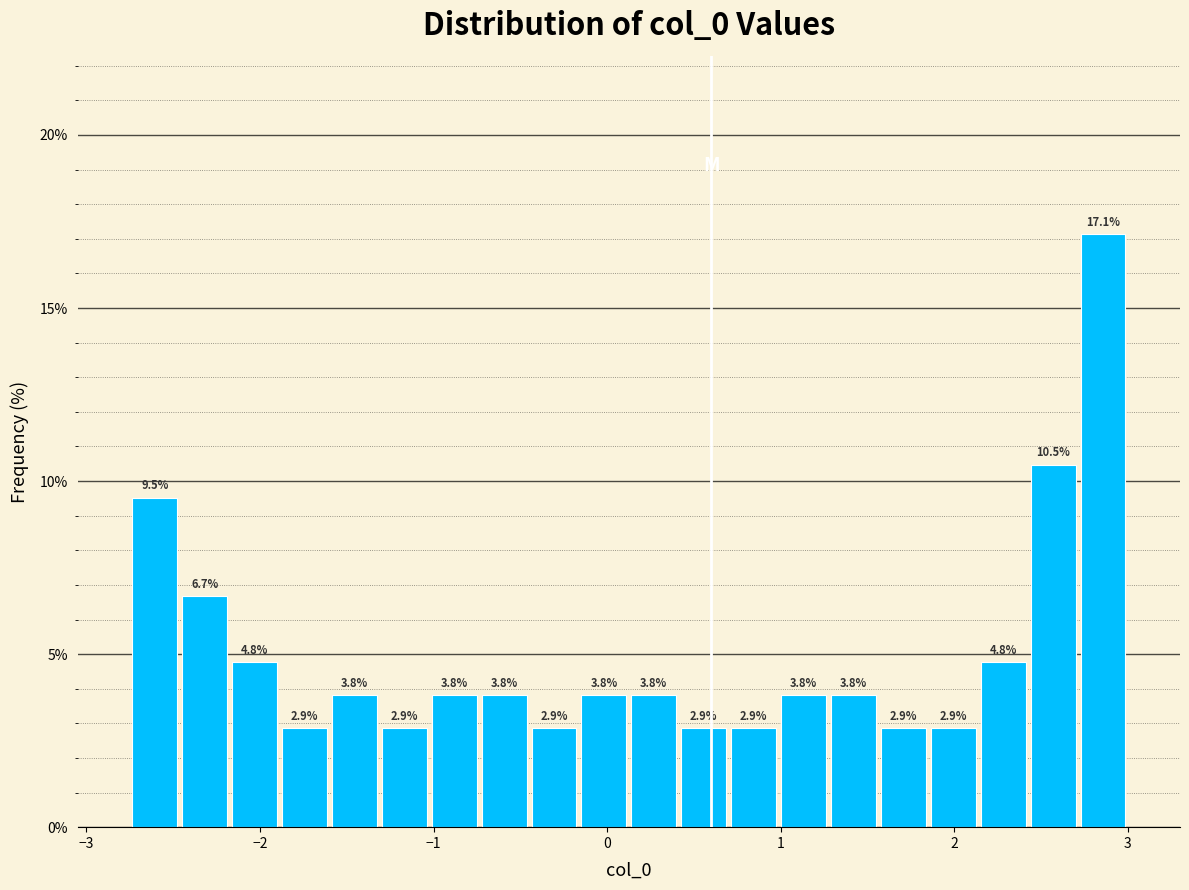

Read against the x-axis, roughly where is the centre of the tallest bar?

2.9